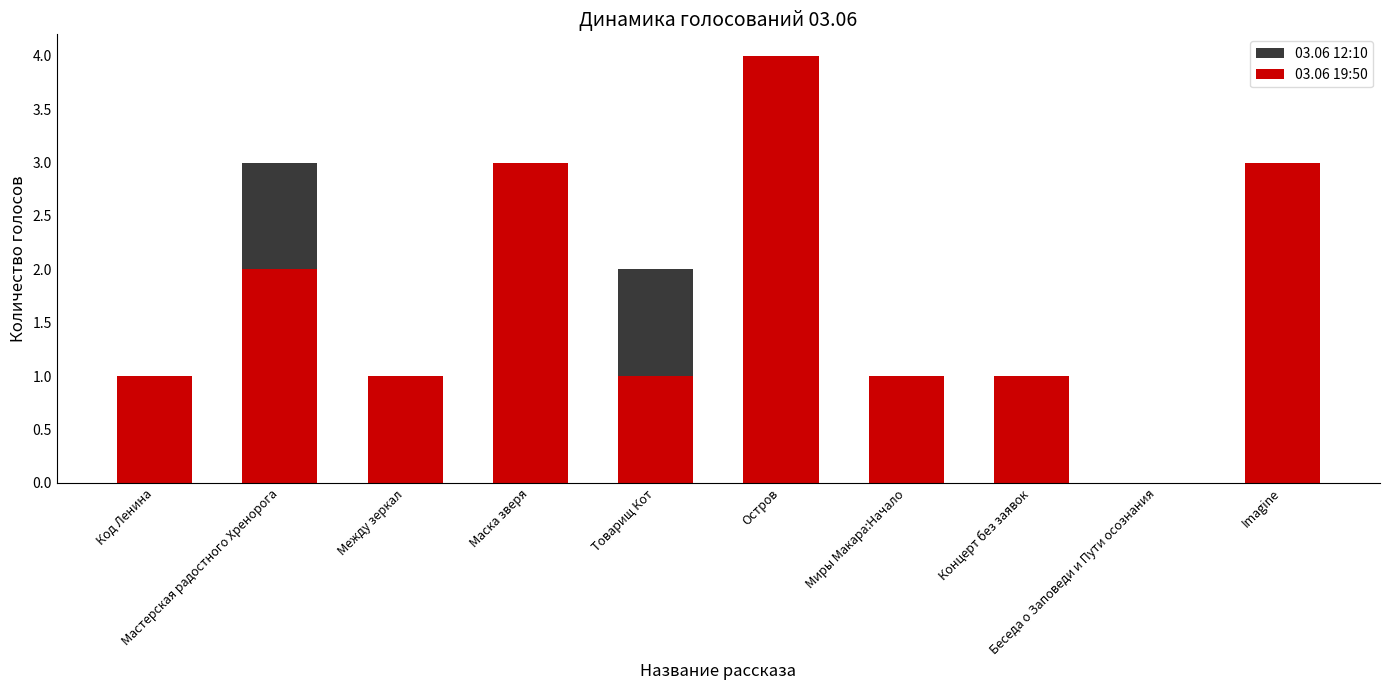

Reading right to left, extract all data points from this chart.

03.06 12:10: Imagine=3	Беседа о Заповеди и Пути осознания=0	Концерт без заявок=1	Миры Макара:Начало=1	Остров=4	Товарищ Кот=2	Маска зверя=3	Между зеркал=1	Мастерская радостного Хренорога=3	Код Ленина=1
03.06 19:50: Imagine=3	Беседа о Заповеди и Пути осознания=0	Концерт без заявок=1	Миры Макара:Начало=1	Остров=4	Товарищ Кот=1	Маска зверя=3	Между зеркал=1	Мастерская радостного Хренорога=2	Код Ленина=1